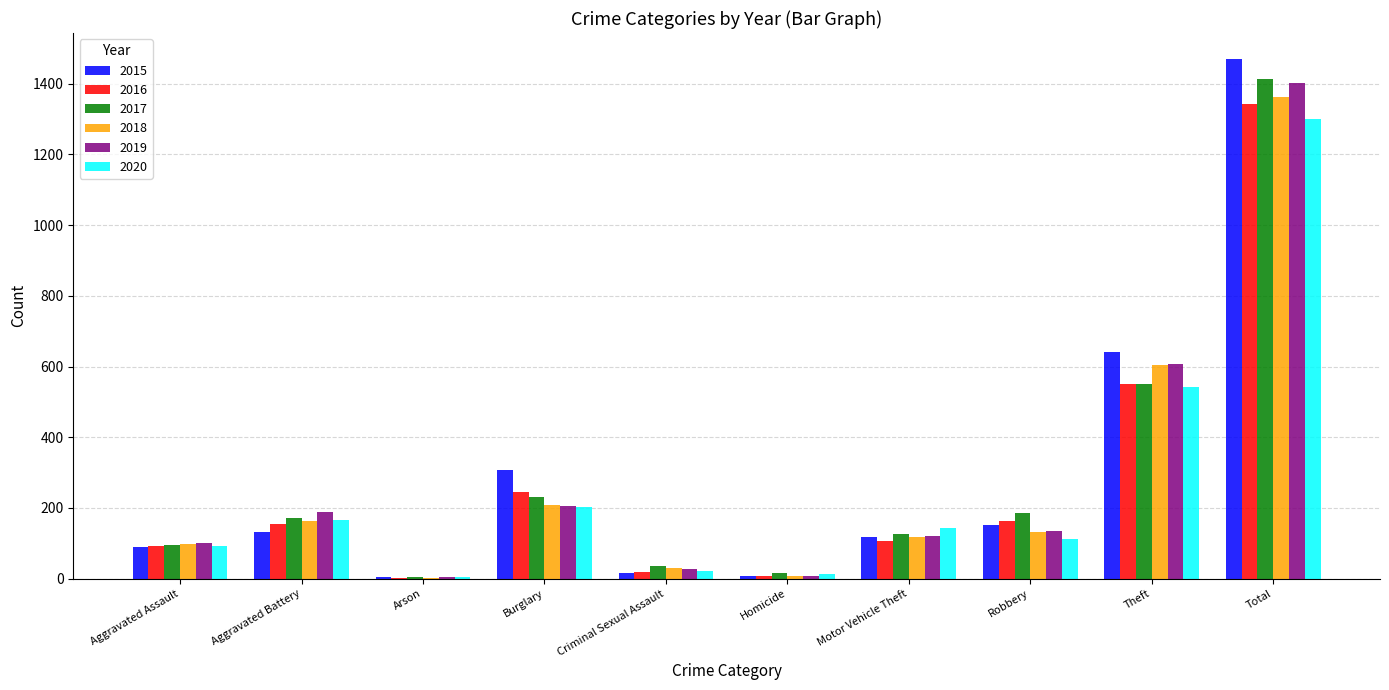

What is the sum of all 2017 values?

2826